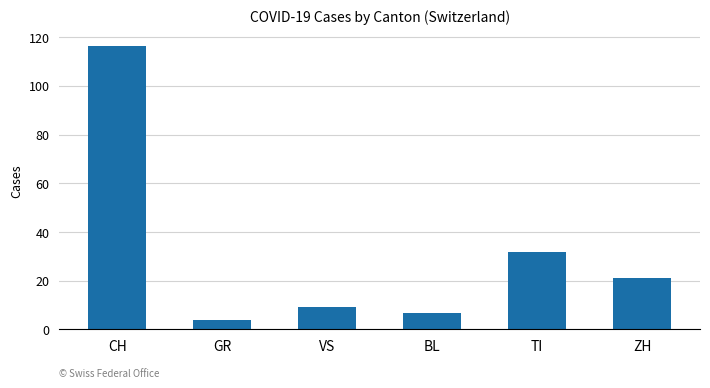

What position from the right is VS?

4